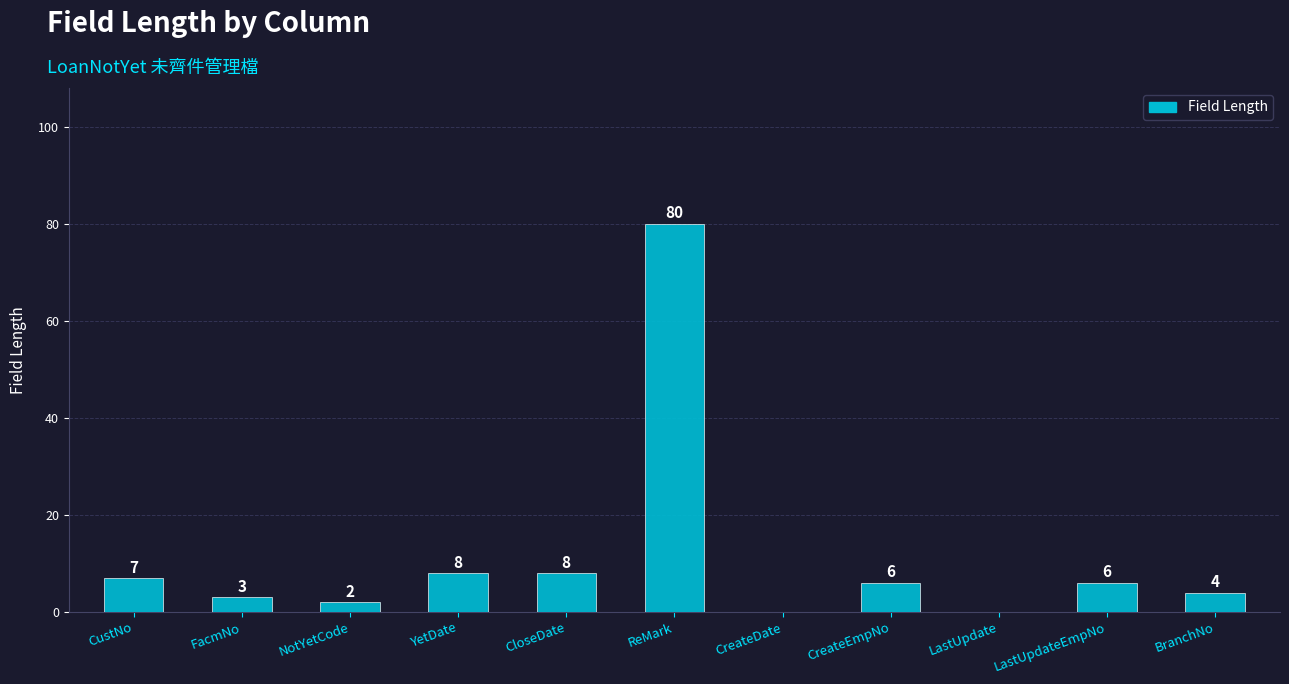

What is the average value?

11